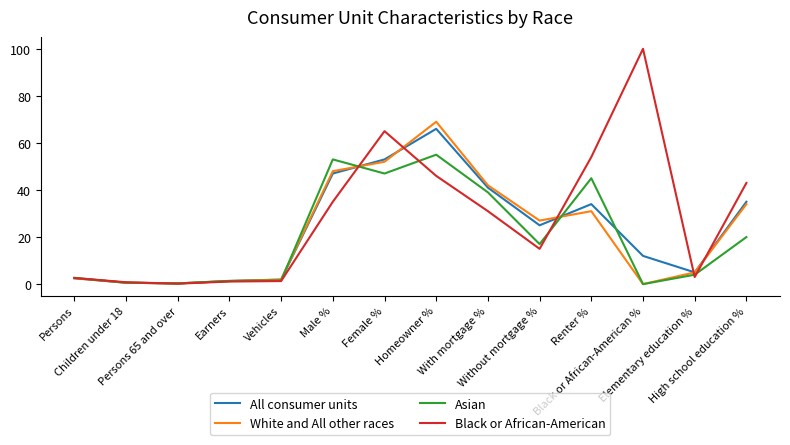

Which series has the largest total across all categories?

Black or African-American